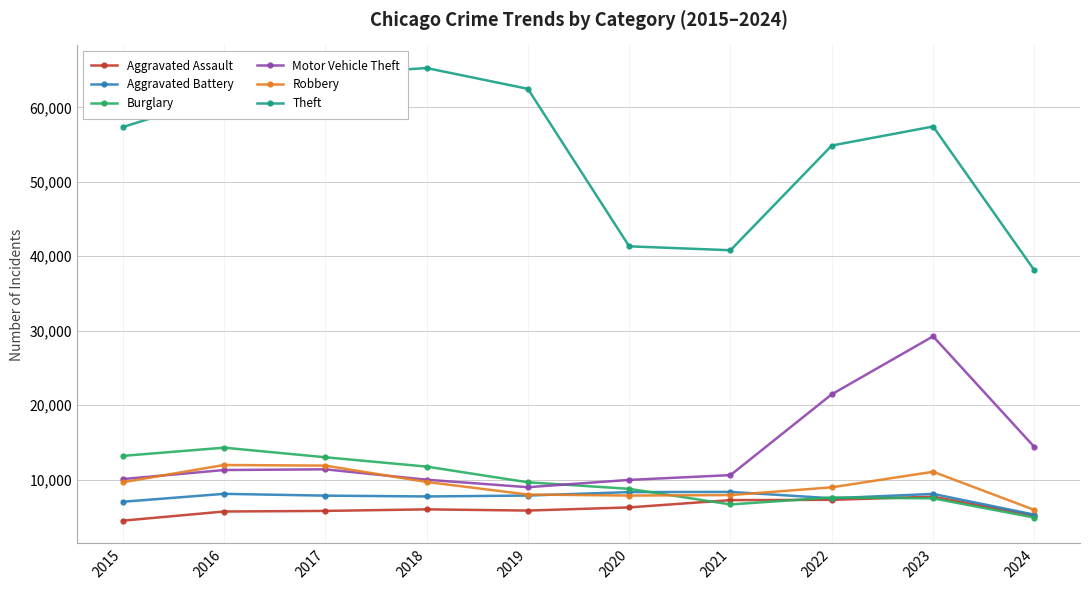

Is it true that Robbery equals 7920 at 2021?

True